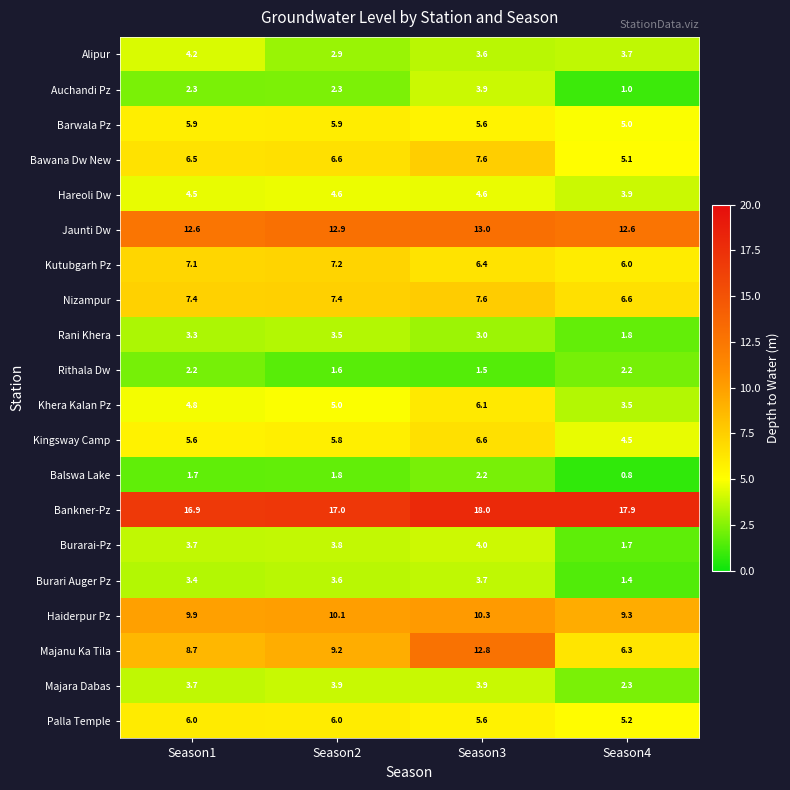

List the labels in order of Bawana Dw New value, smallest first.

Season4, Season1, Season2, Season3